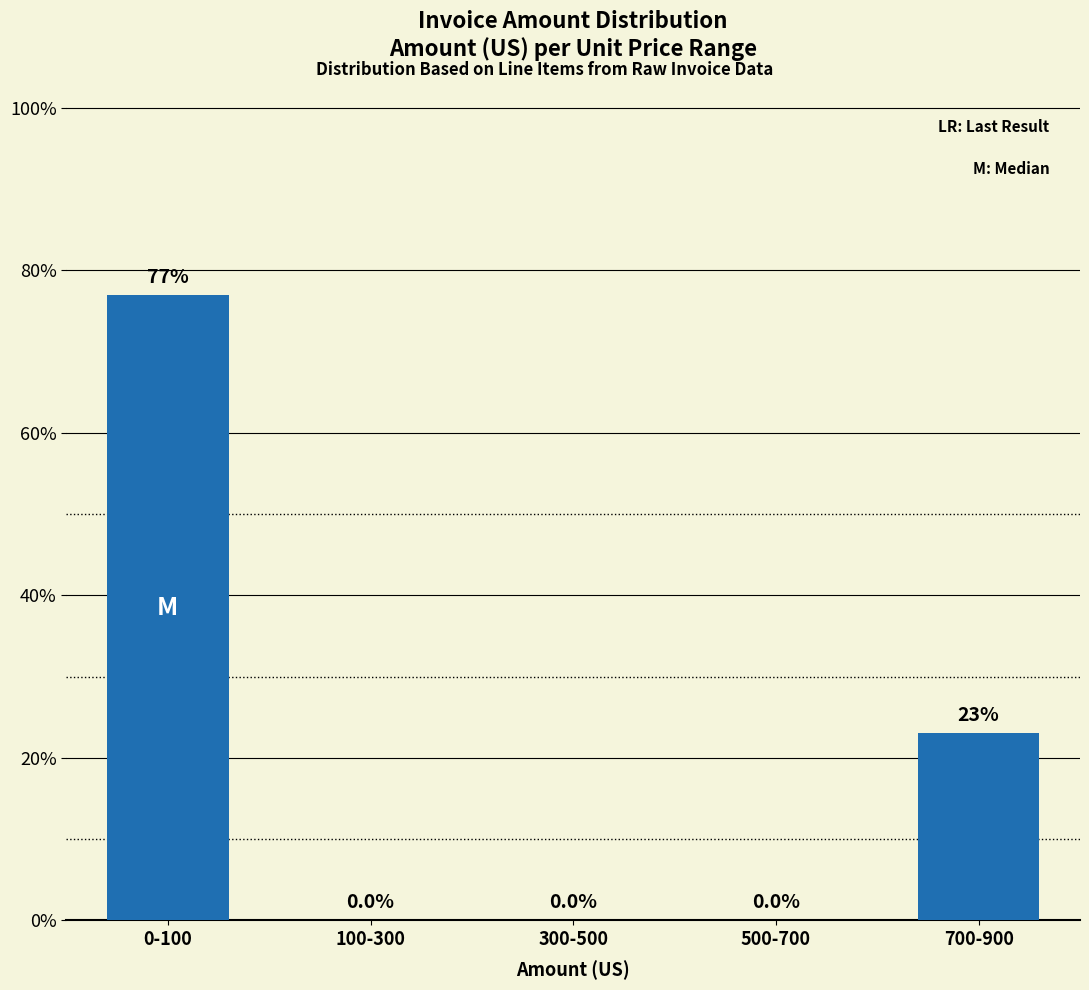

Reading left to right, transcribe all the data shown in this chart.

0-100=76.9	100-300=0.0	300-500=0.0	500-700=0.0	700-900=23.1